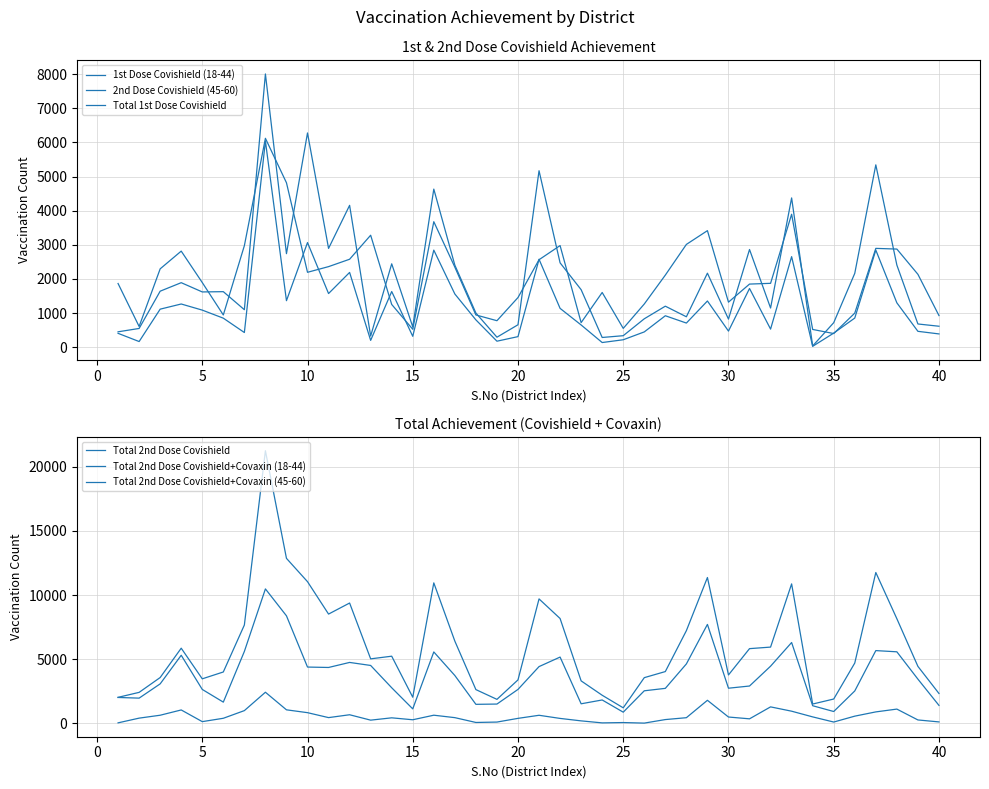

How many lines are shown in the chart?

6